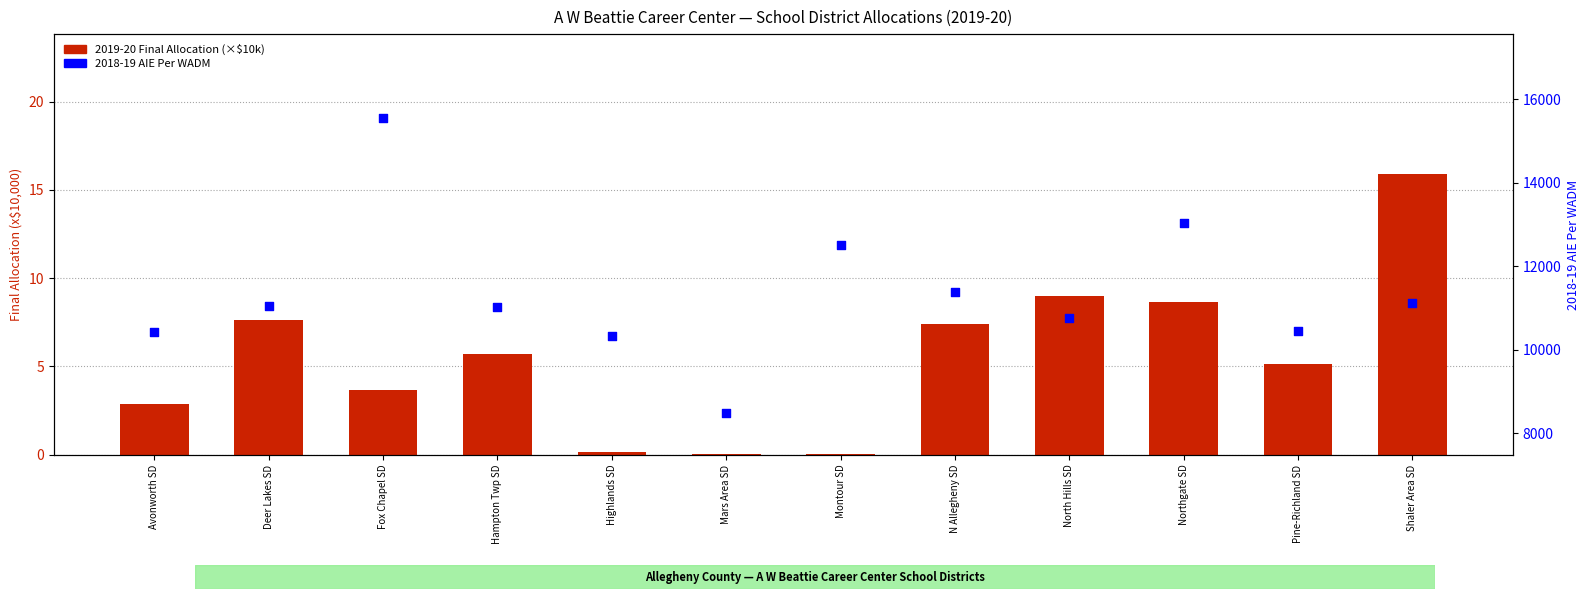

At which category is the sum across all series the highest?

Fox Chapel SD